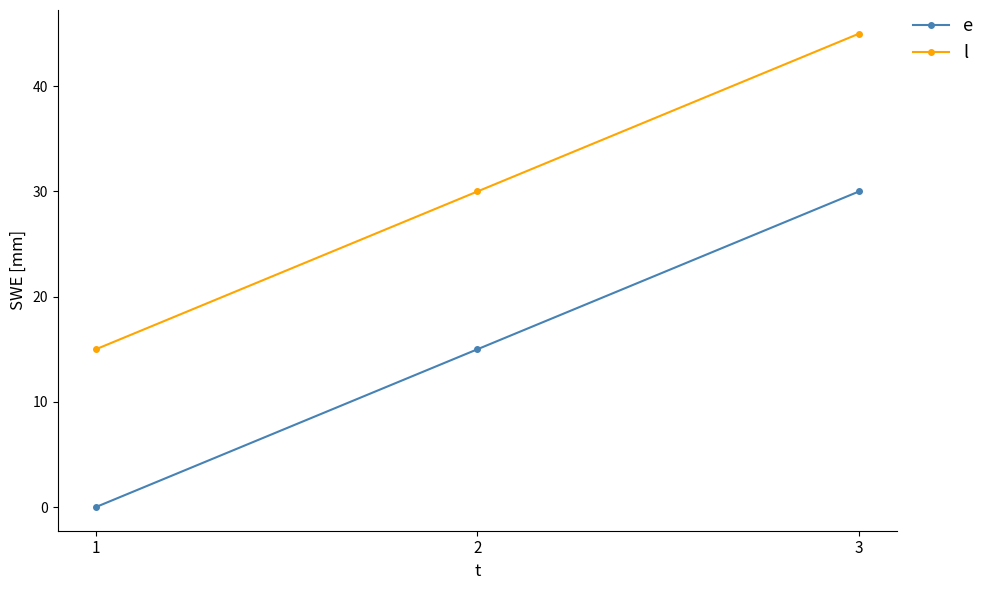

What is the total value across all series at 2?

45